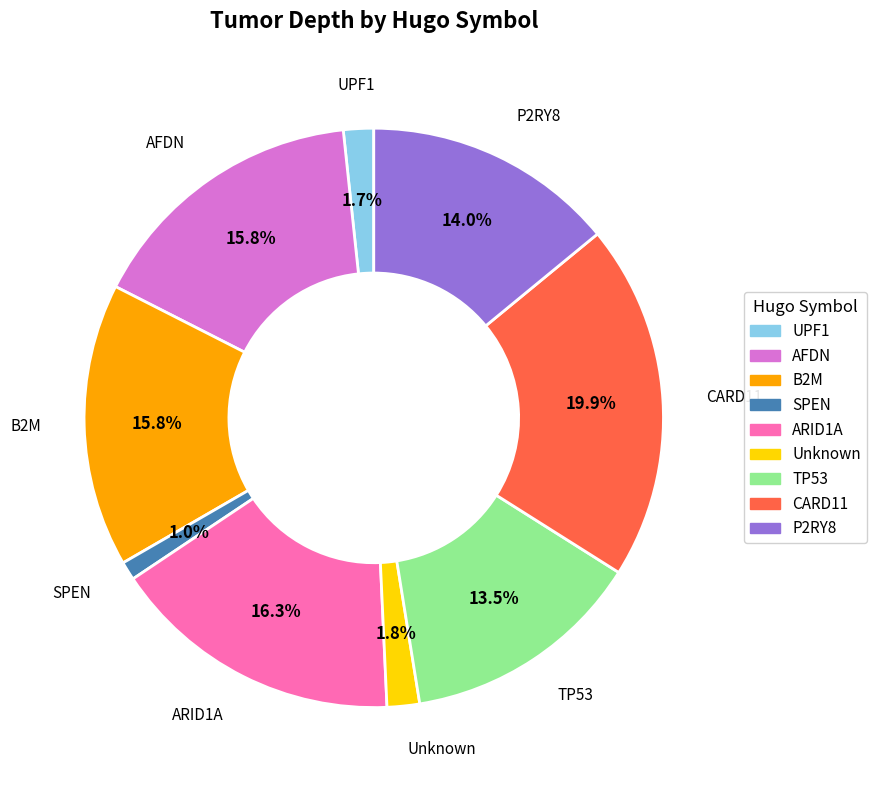

How many slices are in this pie chart?

9